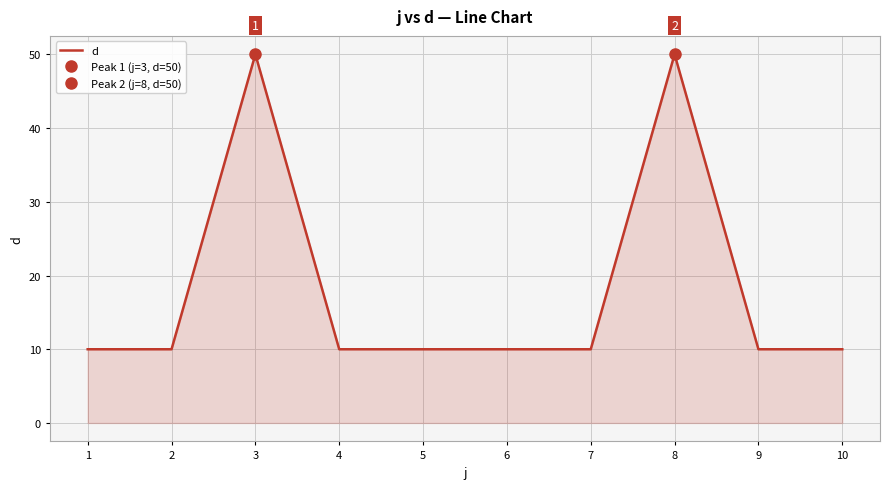

Which category has the lowest value across all series?

1